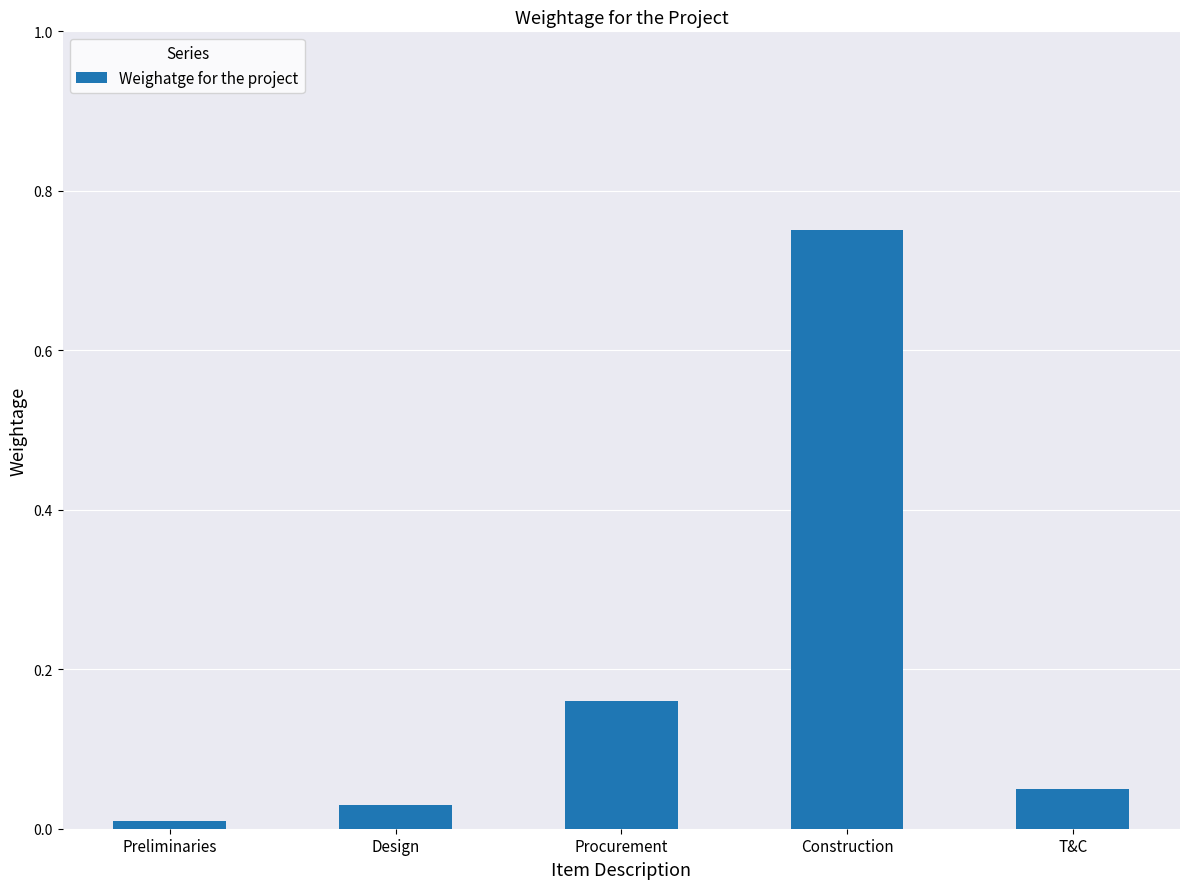

Rank the categories by value from highest to lowest.

Construction, Procurement, T&C, Design, Preliminaries